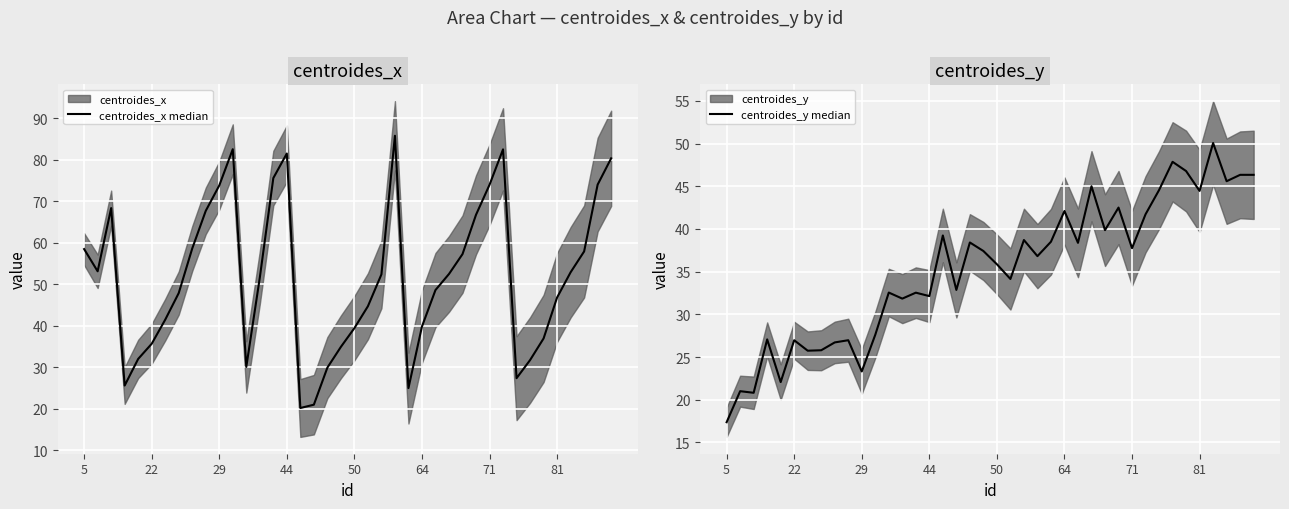

What is the lowest value of the centroides_y median series?

17.4